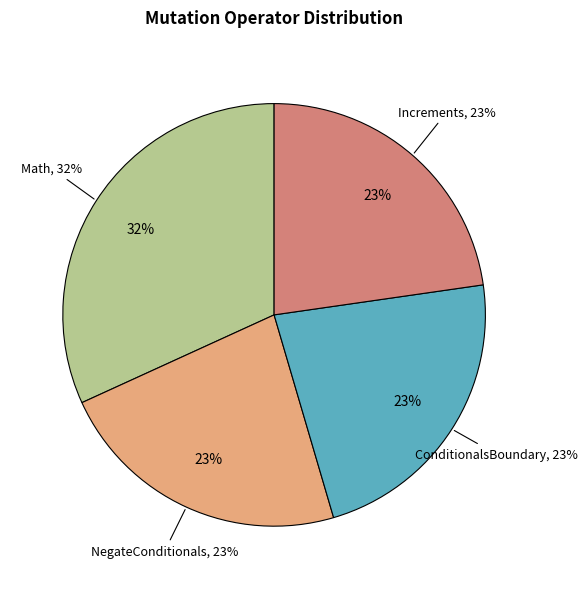

To the nearest percent, what is the difference between the largest and smallest slice percentages?

9%